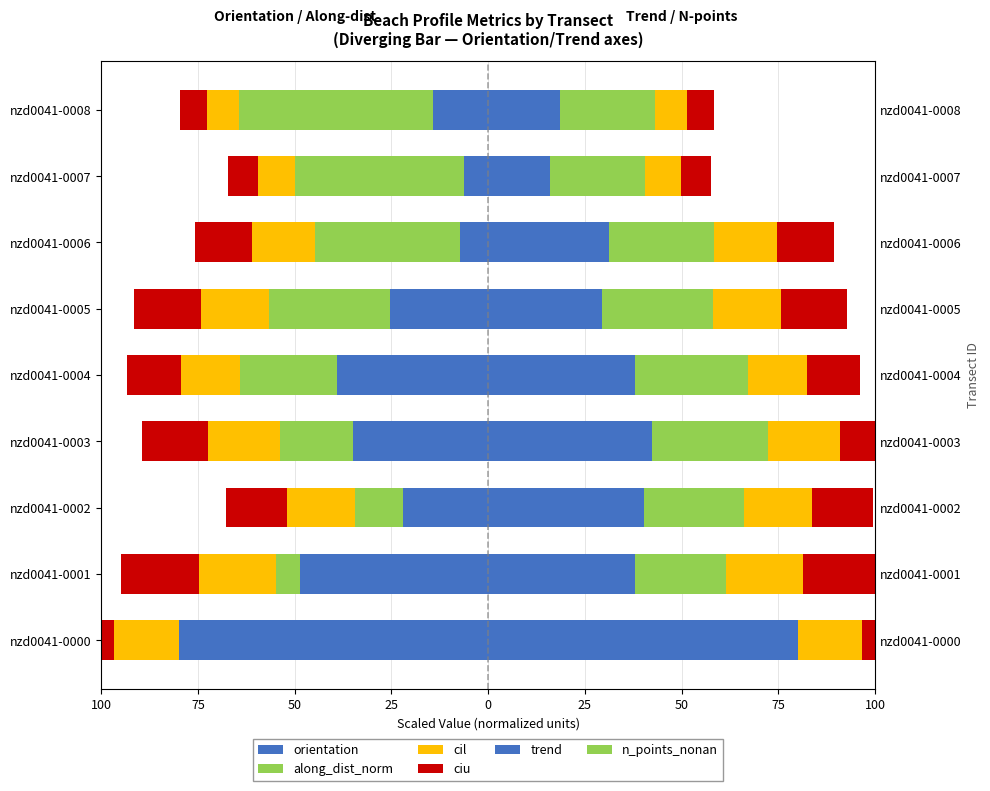

Which series has the widest spread of values?

orientation